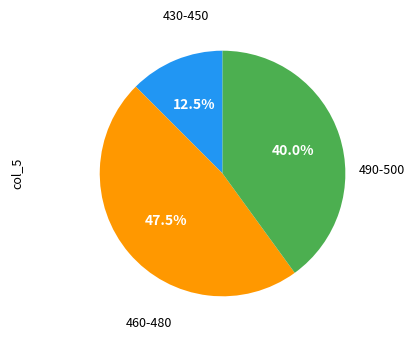

Is there a majority slice in this chart?

No